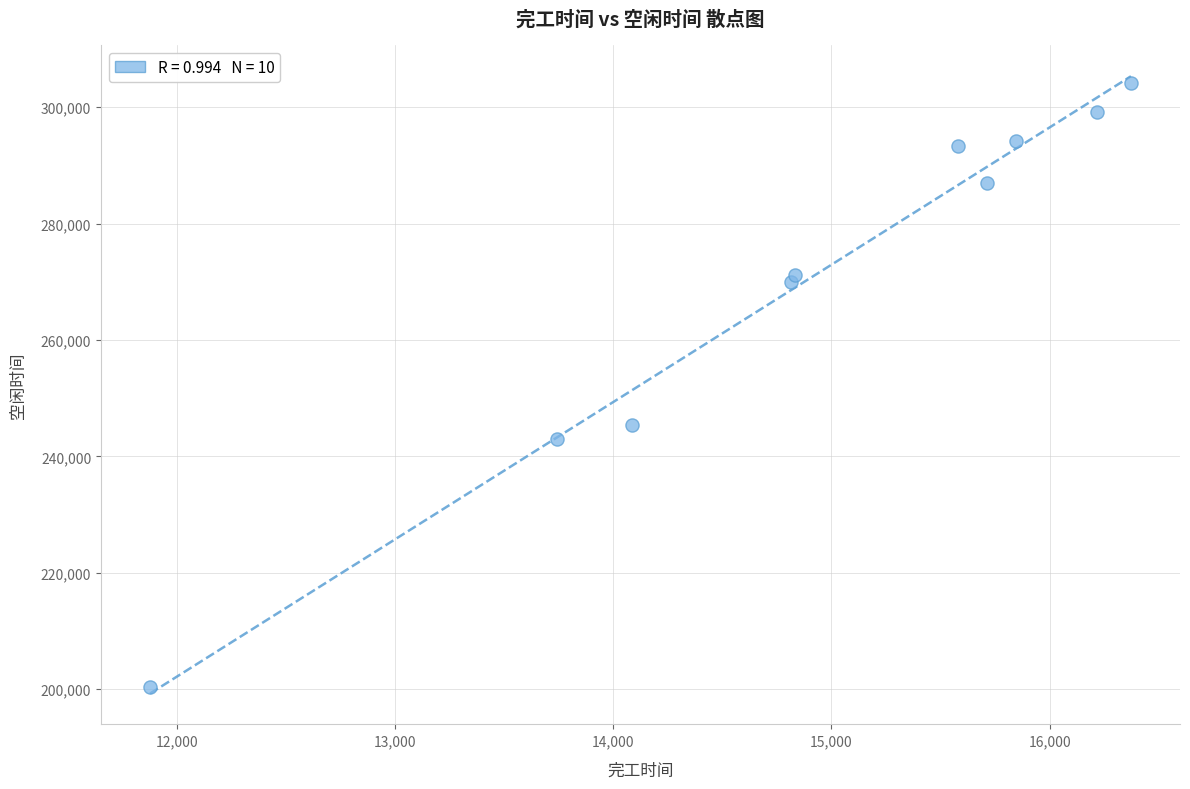

What is the range of Y values (max minus min)?

103802.1